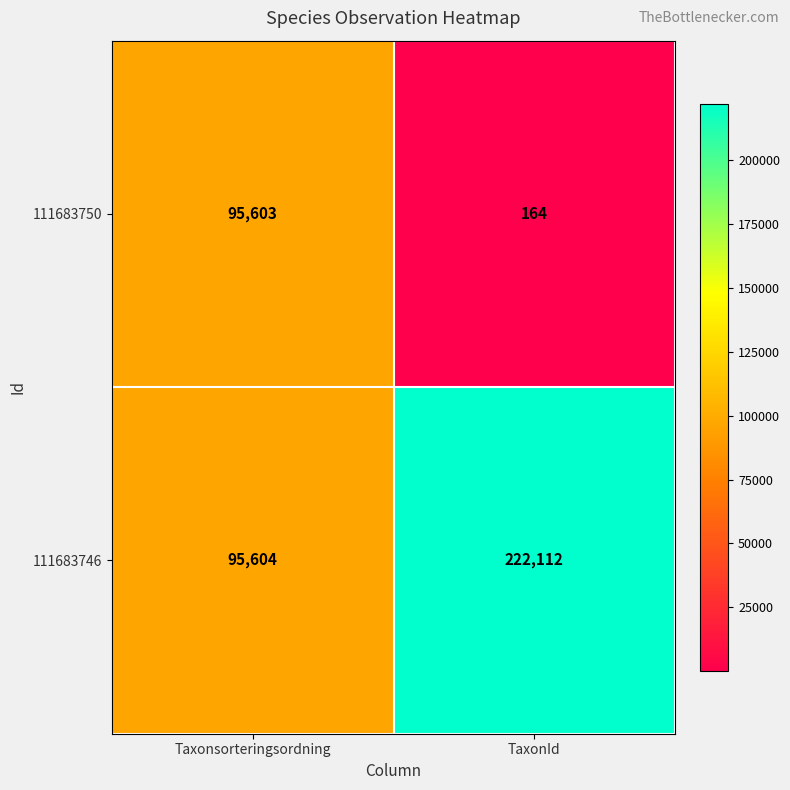

At which category is the sum across all series the highest?

TaxonId